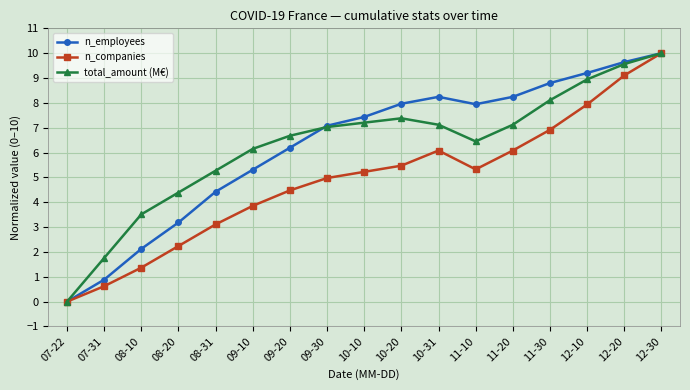

What is the sum of all n_companies values?

82.8